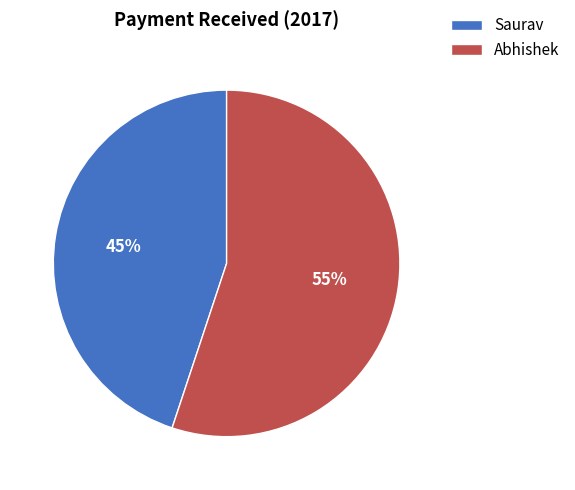

True or false: Abhishek accounts for 55% of the total.

True